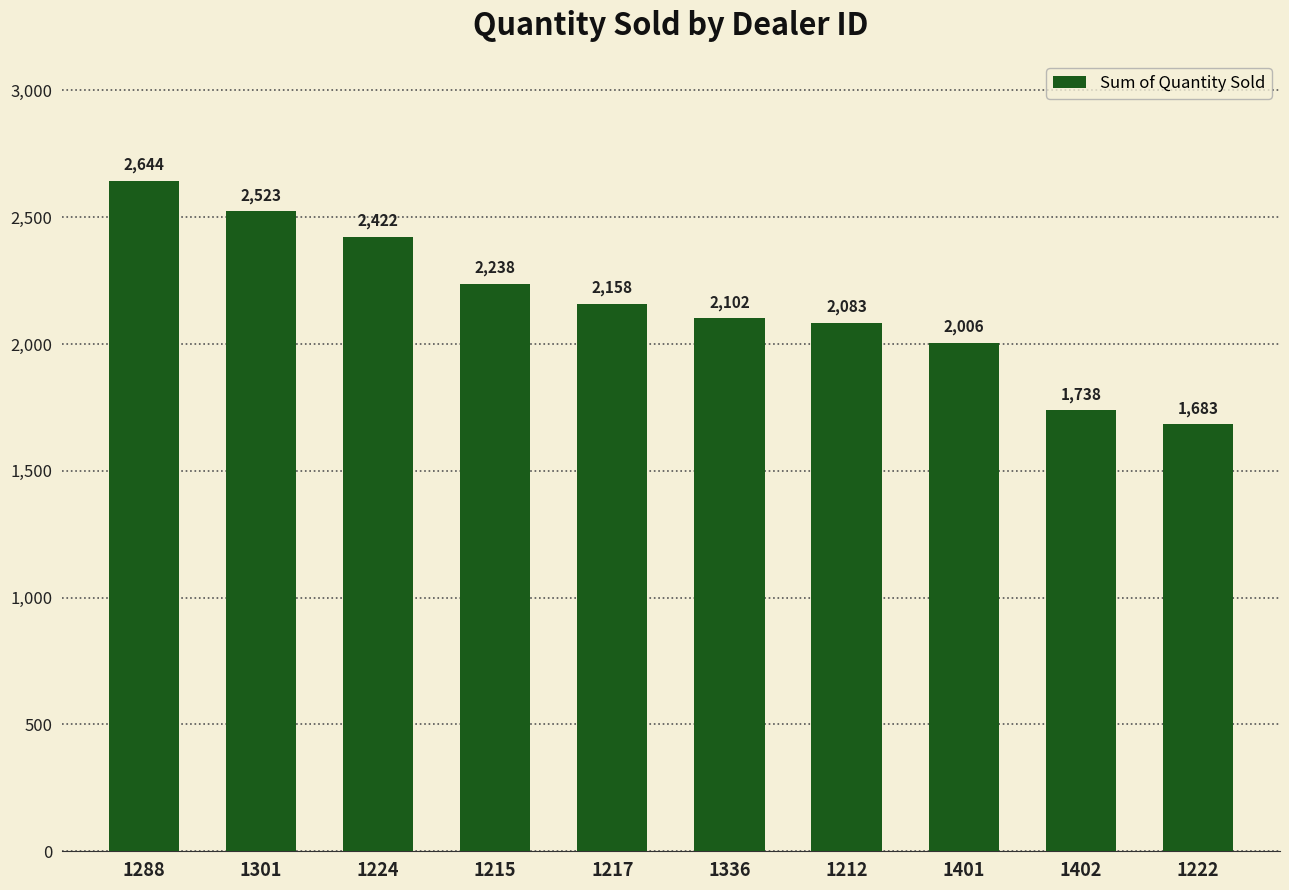

Reading left to right, extract all data points from this chart.

1288=2644	1301=2523	1224=2422	1215=2238	1217=2158	1336=2102	1212=2083	1401=2006	1402=1738	1222=1683